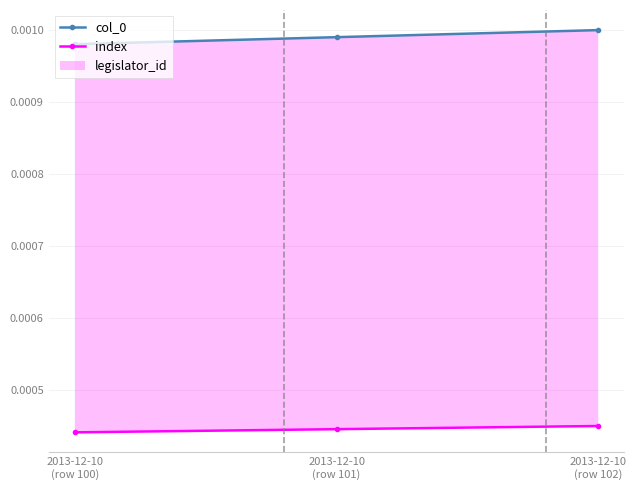

How many lines are shown in the chart?

2